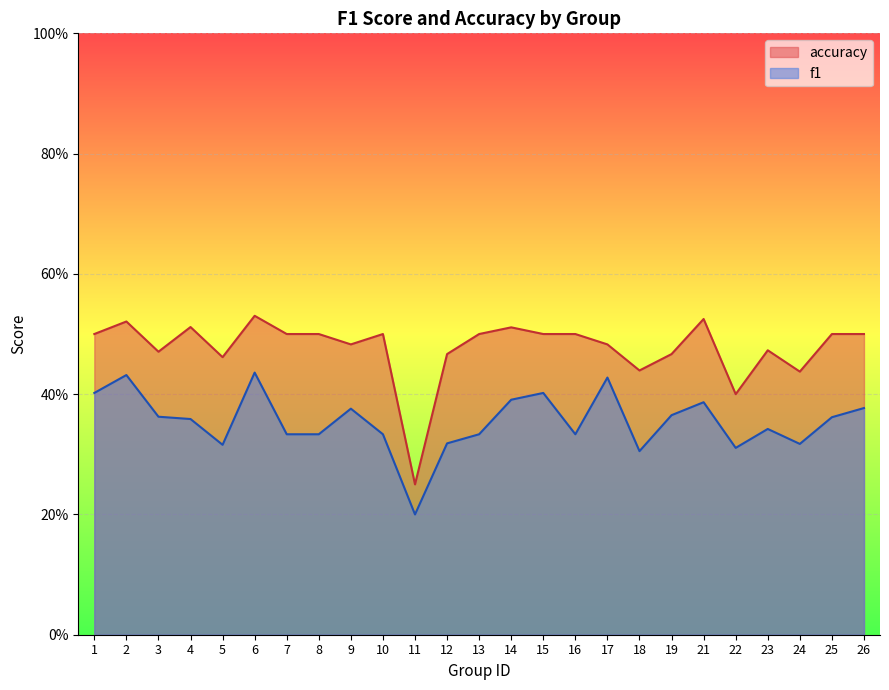

Does the chart display data point markers on the line(s)?

No